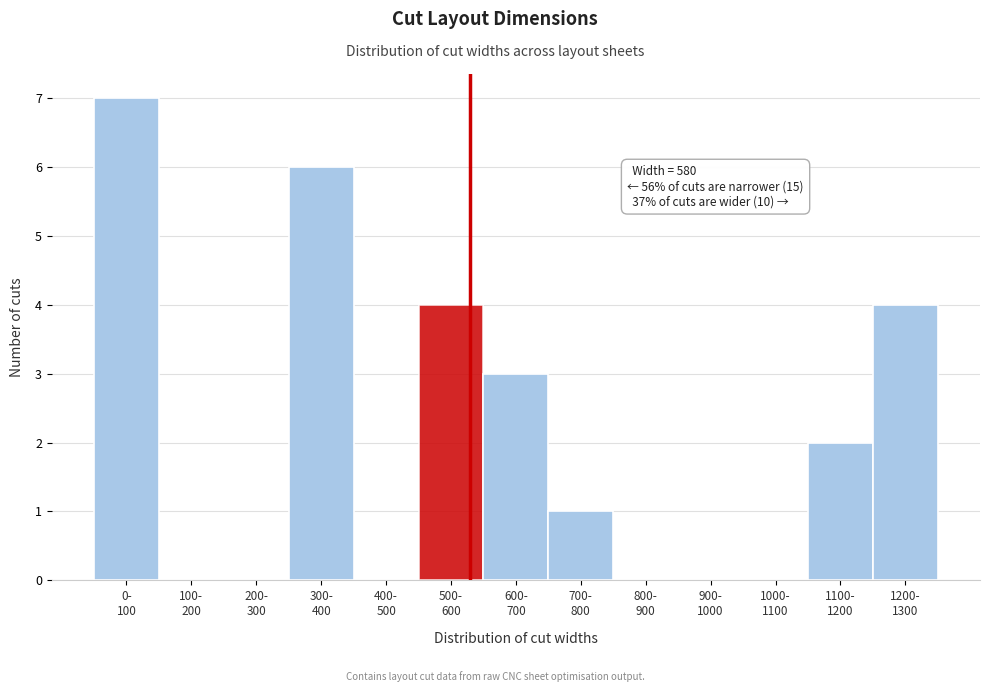

What is the greatest value displayed?

7